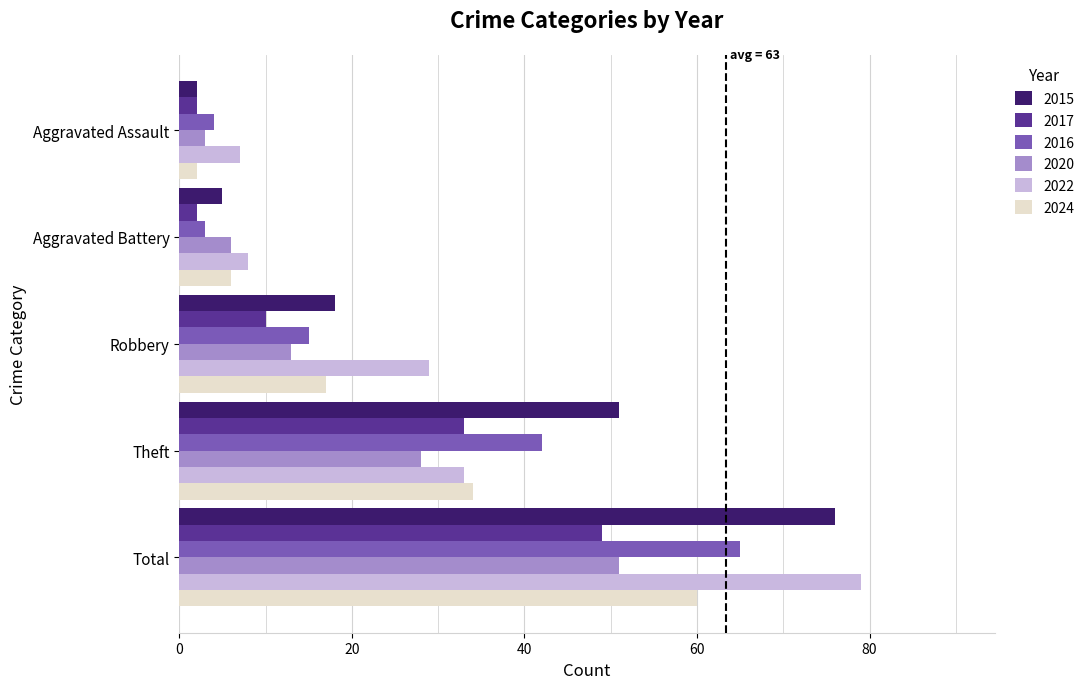

Rank the series by their maximum value, from highest to lowest.

2022, 2015, 2016, 2024, 2020, 2017